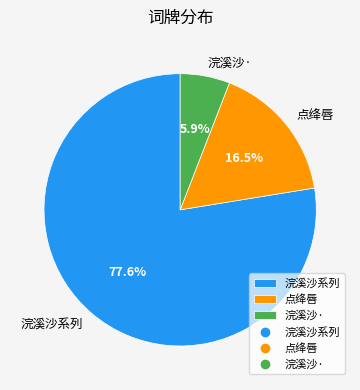

Rank the categories by value from highest to lowest.

浣溪沙系列, 点绛唇, 浣溪沙·